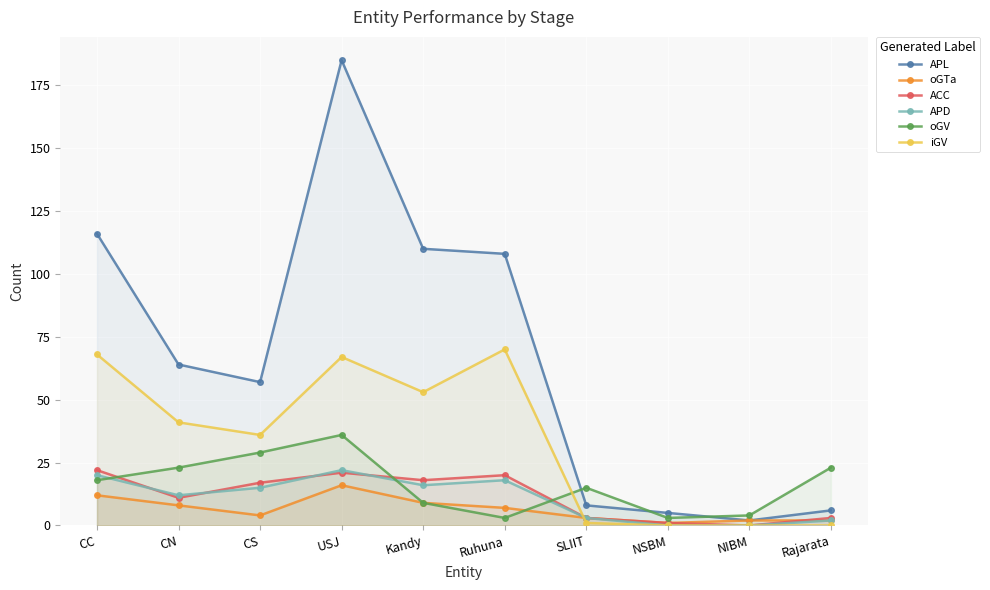

How many lines are shown in the chart?

6